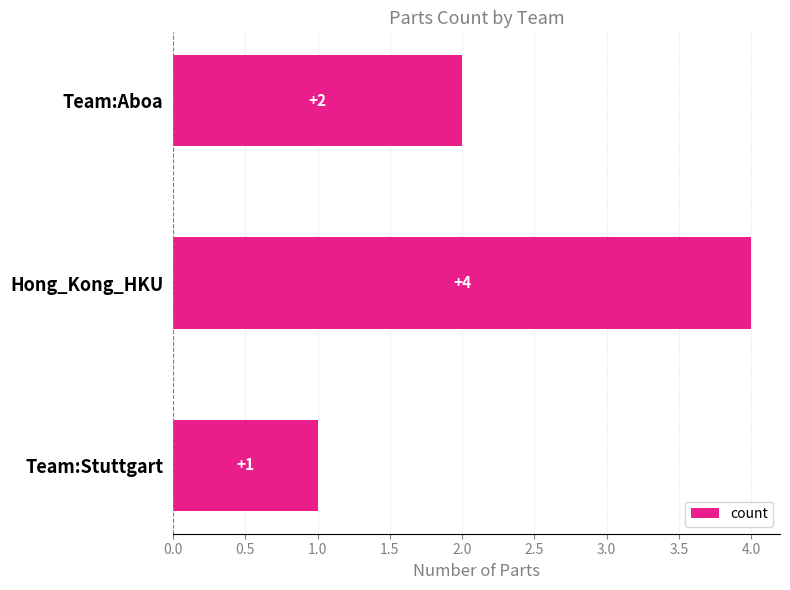

Which has a higher value, Team:Aboa or Team:Stuttgart?

Team:Aboa